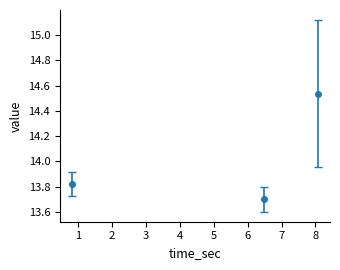

What is the minimum value shown in the chart?

13.7